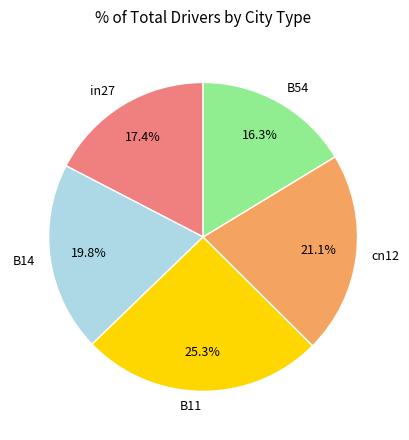

Is there a majority slice in this chart?

No